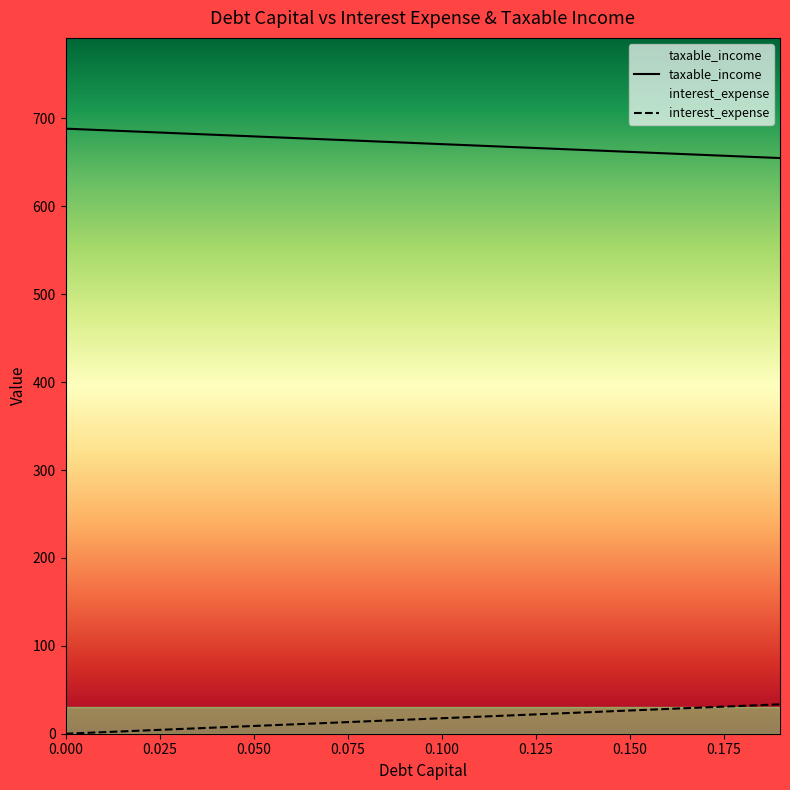

Is it true that debt_capital equals 1100.1 at 0.11?

False